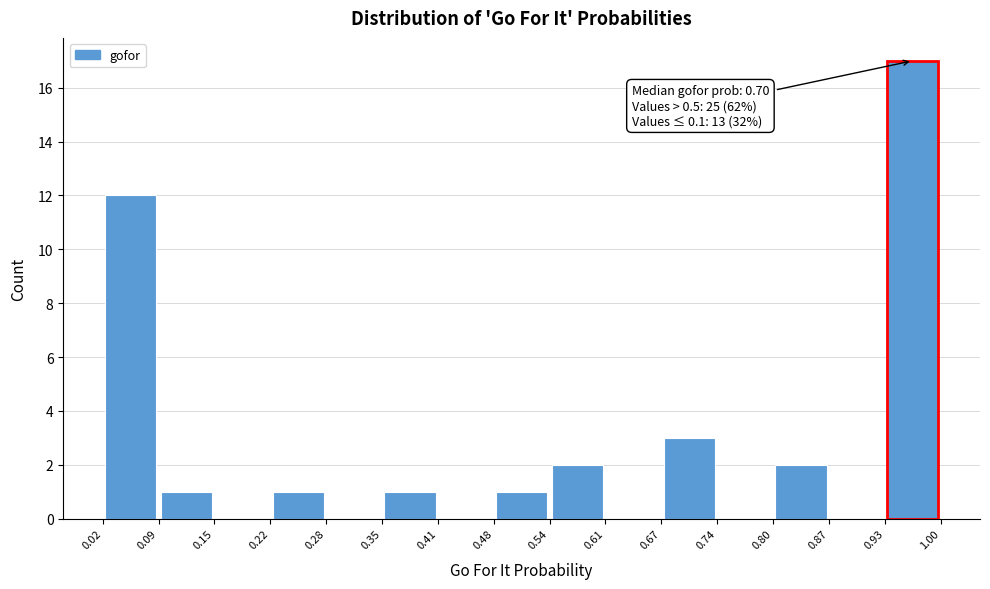

Over which range of the x-axis is the bar tallest?

0.93 to 1.00